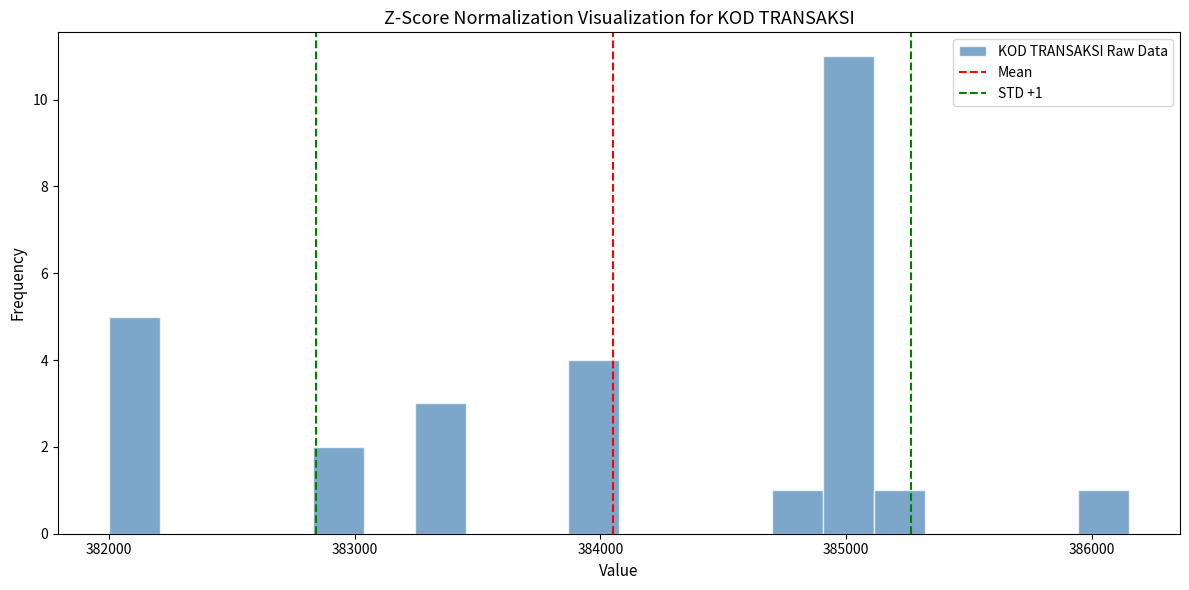

Read against the x-axis, roughly where is the centre of the tallest bar?

385000